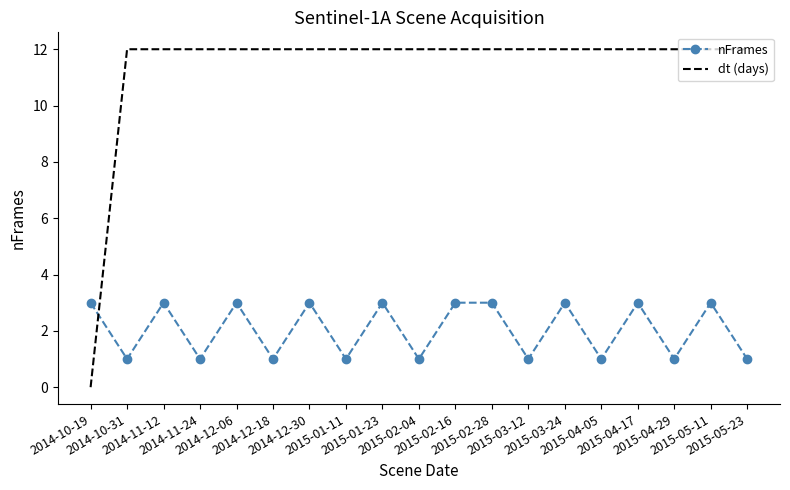

True or false: dt (days) and nFrames cross at least once.

True